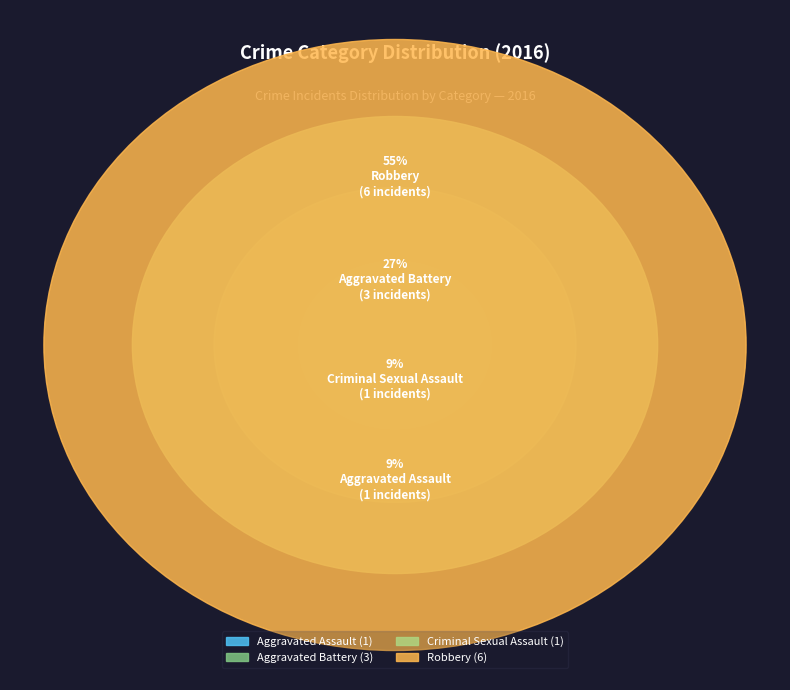

What percentage is NOT represented by Aggravated Battery?

72.7%